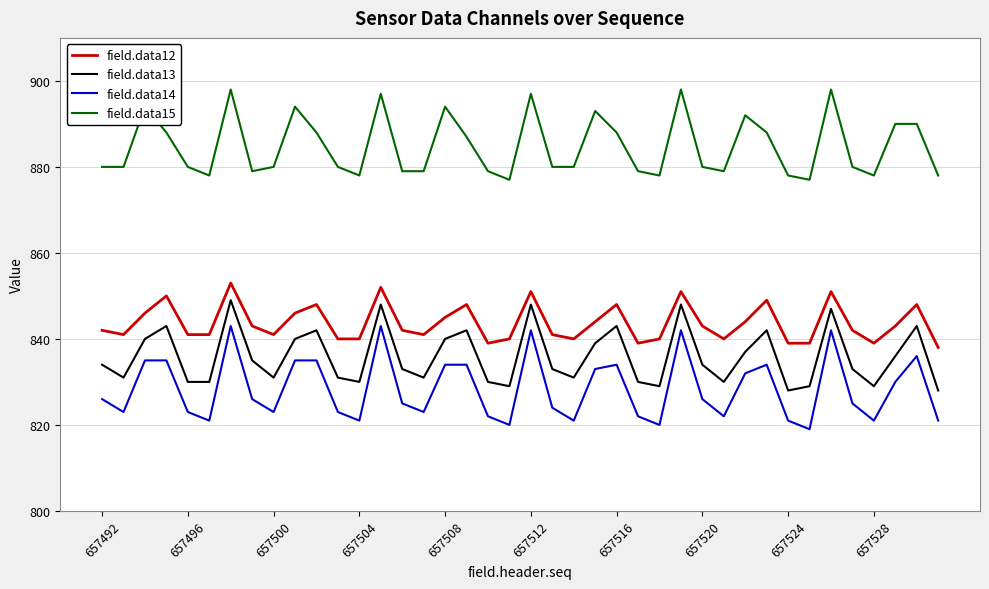

Does the chart display data point markers on the line(s)?

No